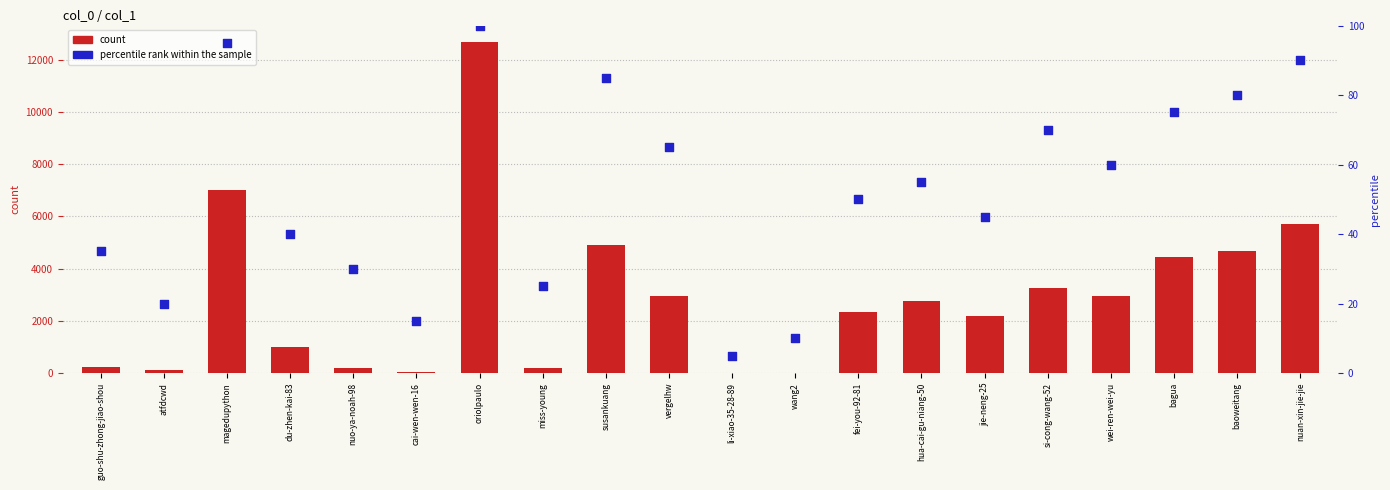

At how many categories does at least one series exceed 10344?

1